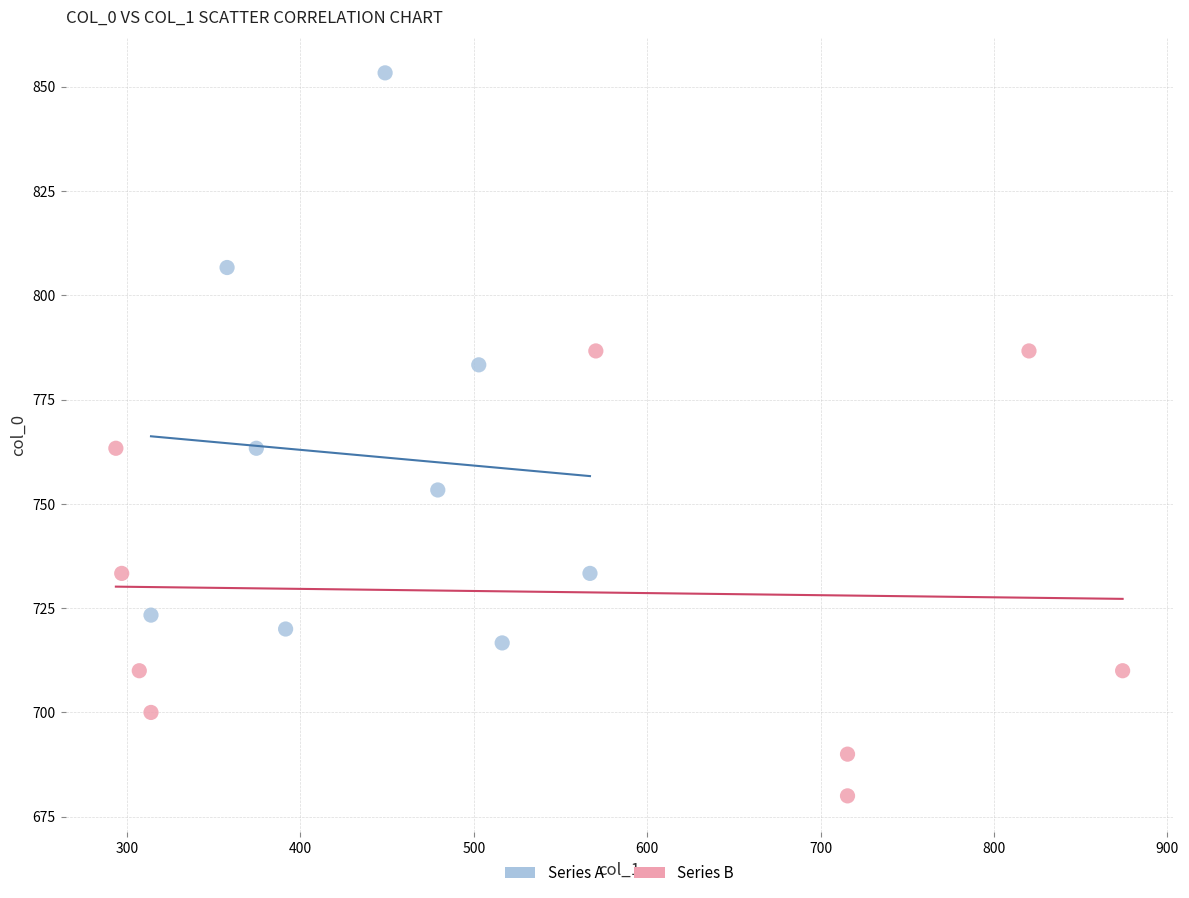

Which series reaches the minimum Y coordinate?

Series B